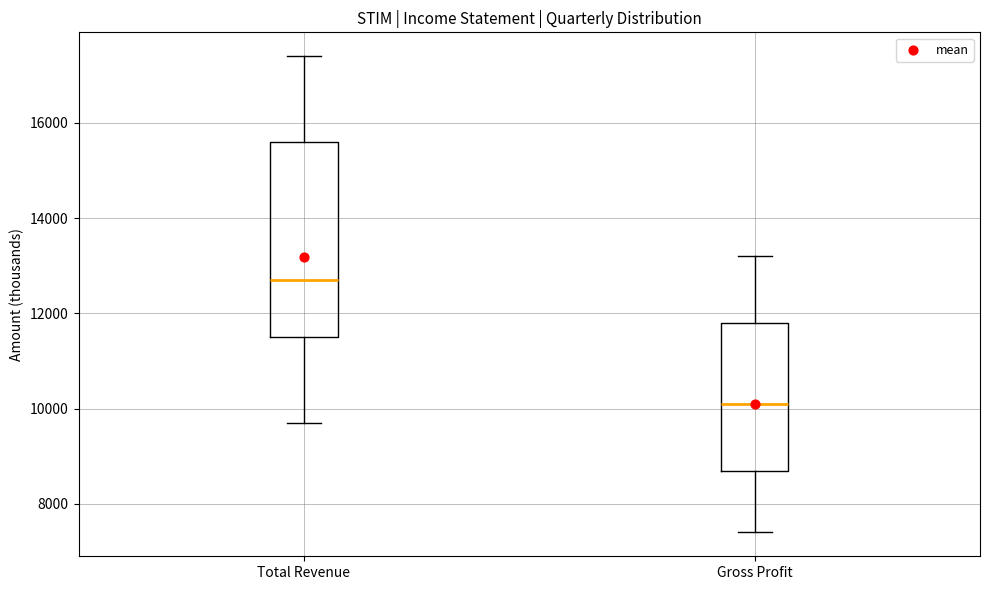

Reading left to right, transcribe this box plot: for each box, give where its median line is, the range the box spans, and where its two whiskers end, as read against the y-axis. The values are not printed on the chart, so give them approximately, as read against the axis.

Total Revenue: median 12800, box 11600 to 15600, whiskers 9800 to 17400
Gross Profit: median 10200, box 8800 to 11800, whiskers 7400 to 13200